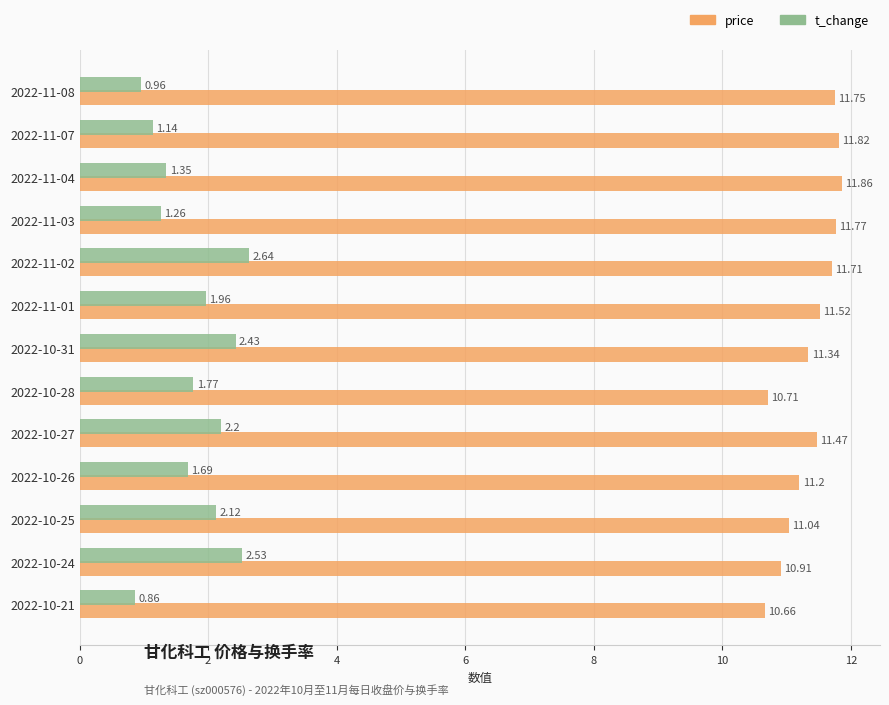

What is the total value across all series at 2022-10-25?

13.2